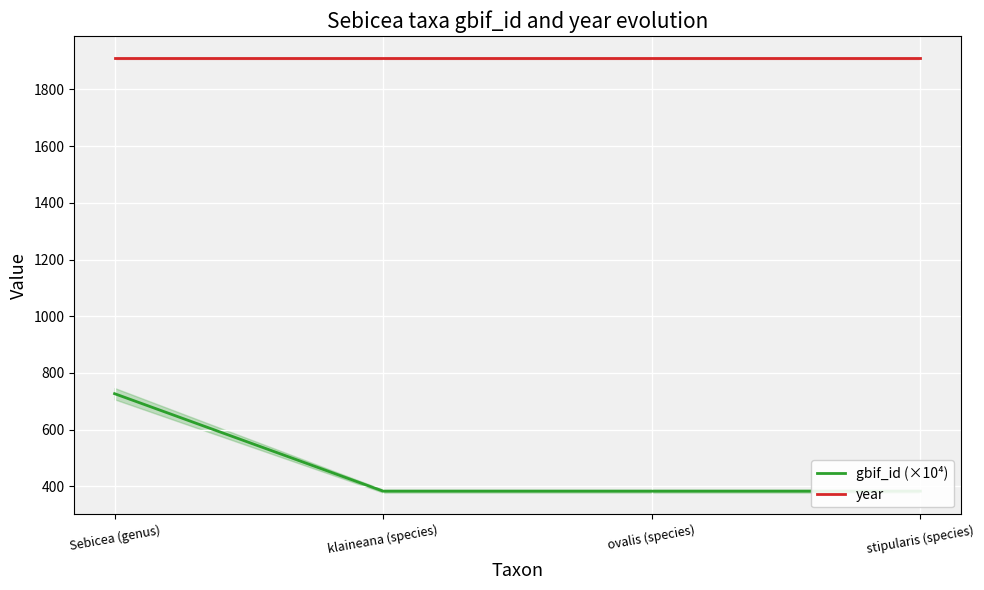

What is the label of the 1st point from the right?

stipularis (species)